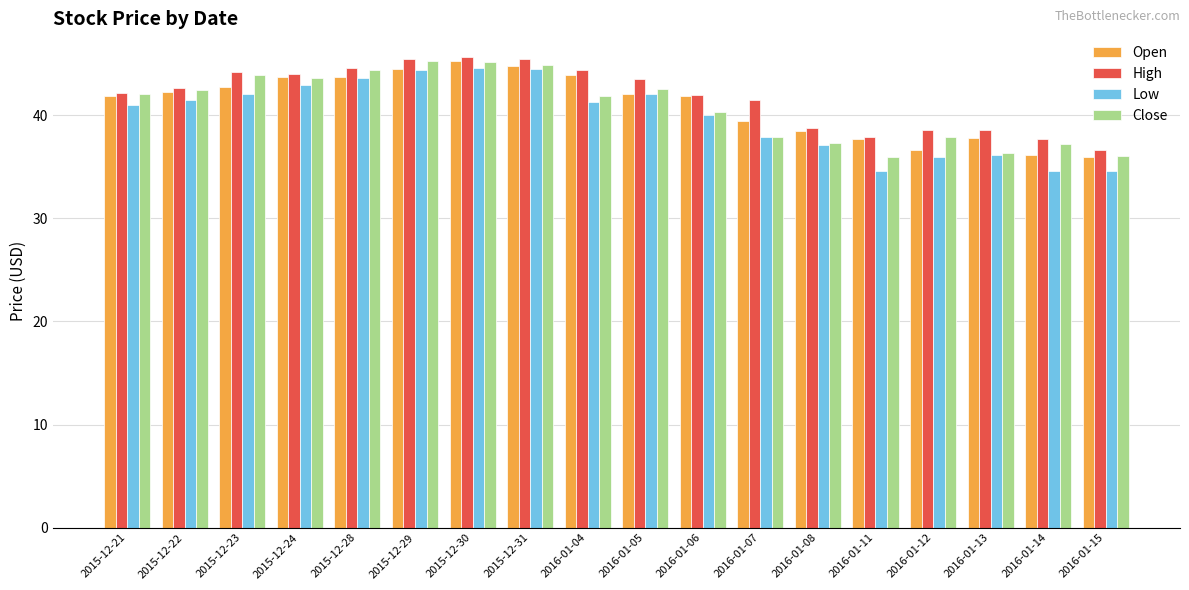

What is the total value across all series at 2015-12-23?

172.9